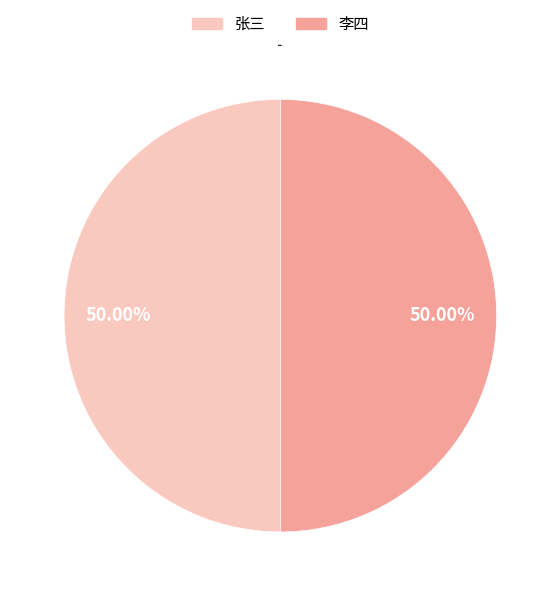

What is the ratio of the value at 张三 to the value at 李四?

1.0